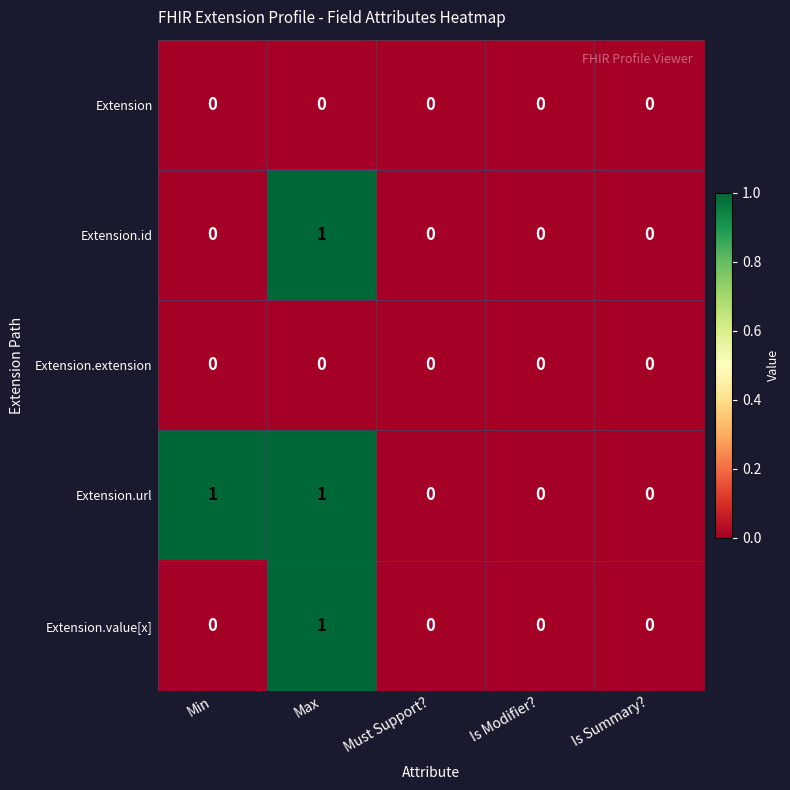

Is it true that Extension equals 0 at Min?

True